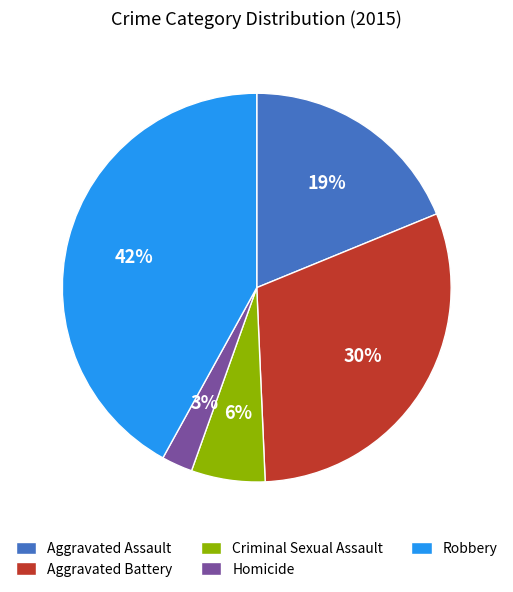

How many segments does this pie chart have?

5